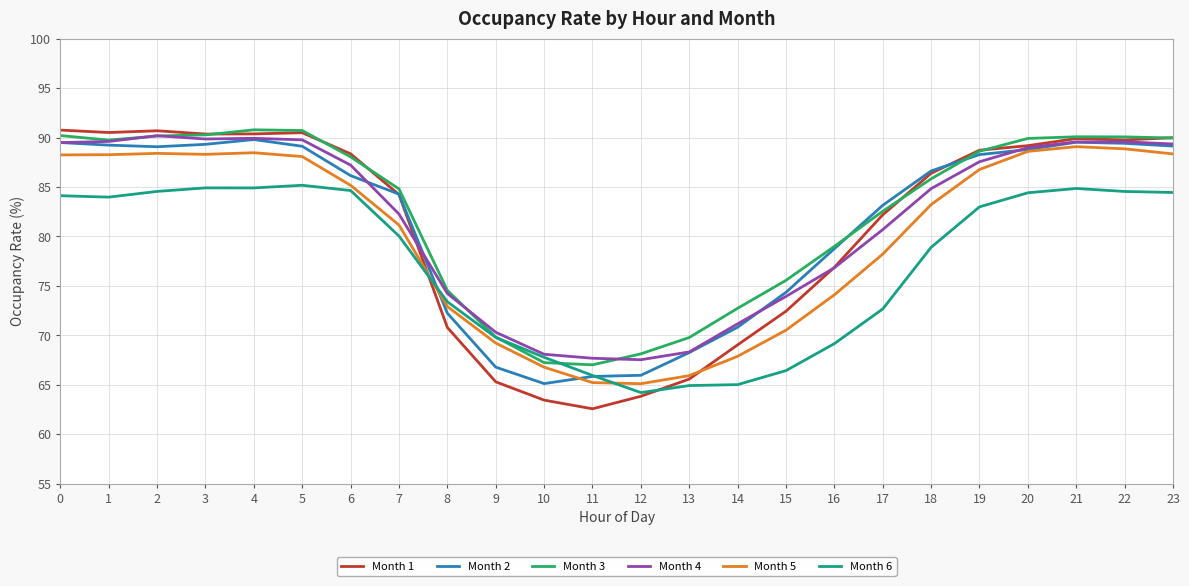

Which series changed the most between 7 and 17?

Month 6